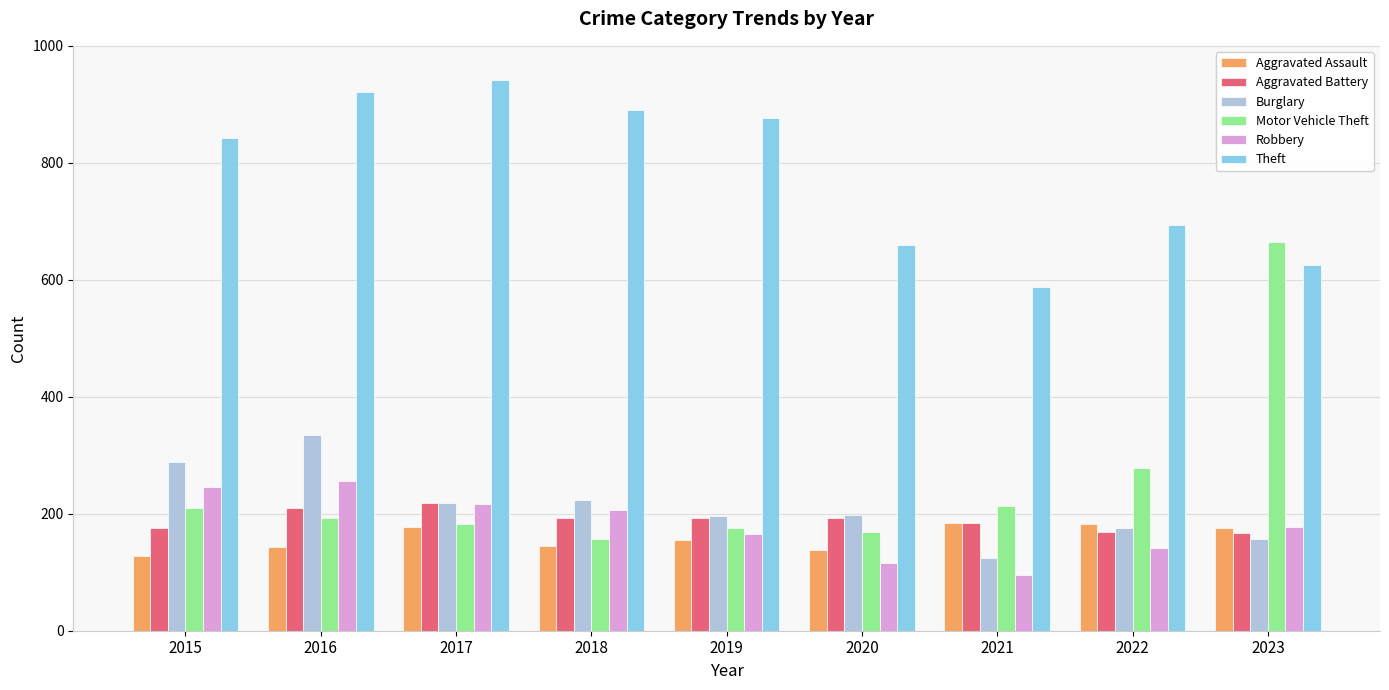

How many bars are there in total?

54